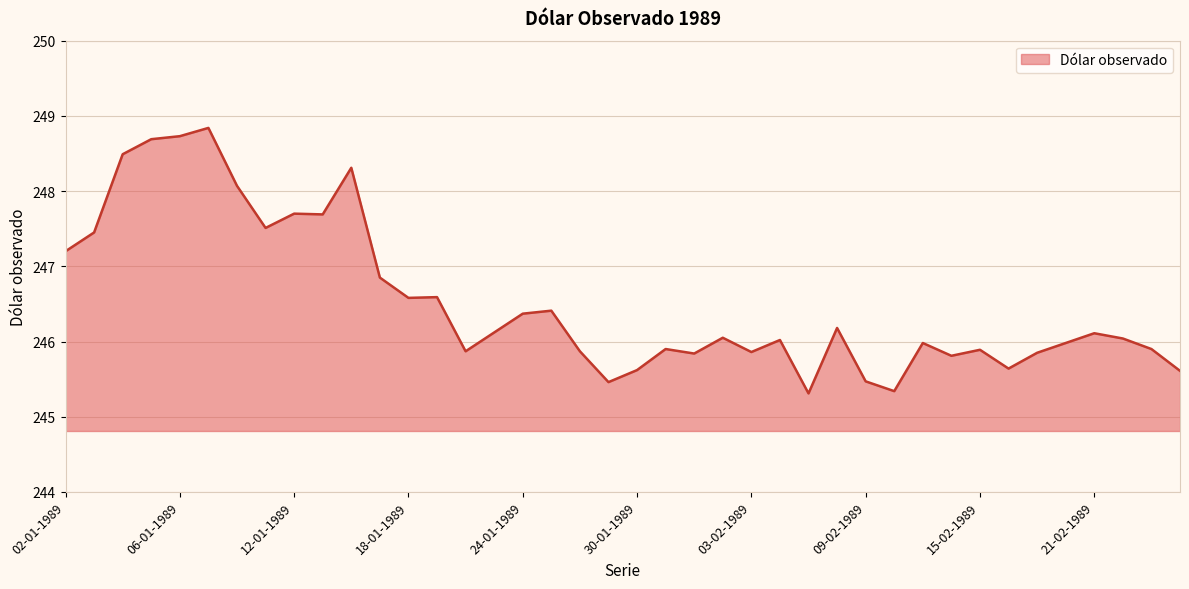

What is the smallest value displayed?

245.3